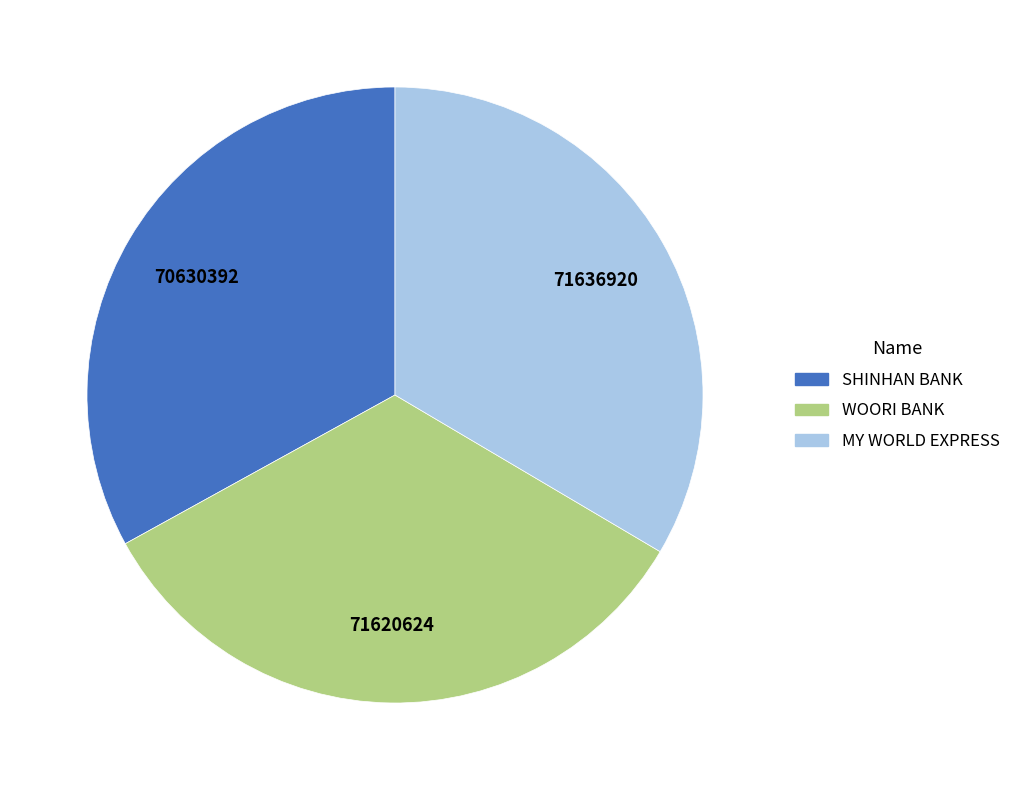

How many segments does this pie chart have?

3